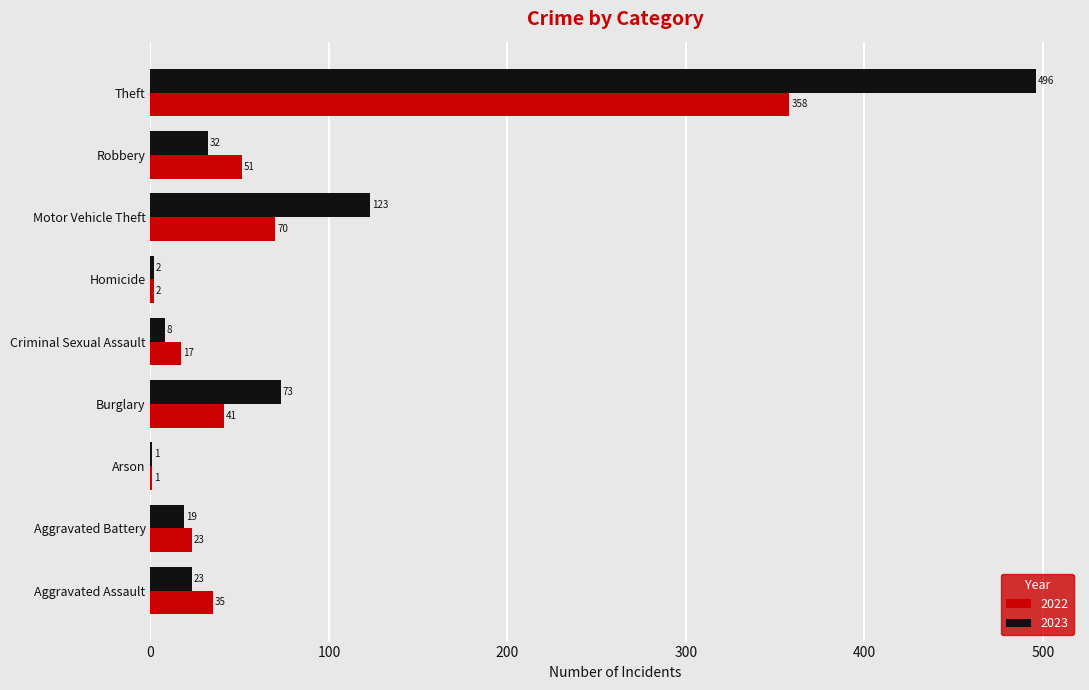

Is the value of 2023 at Motor Vehicle Theft greater than the value of 2022 at Aggravated Assault?

Yes